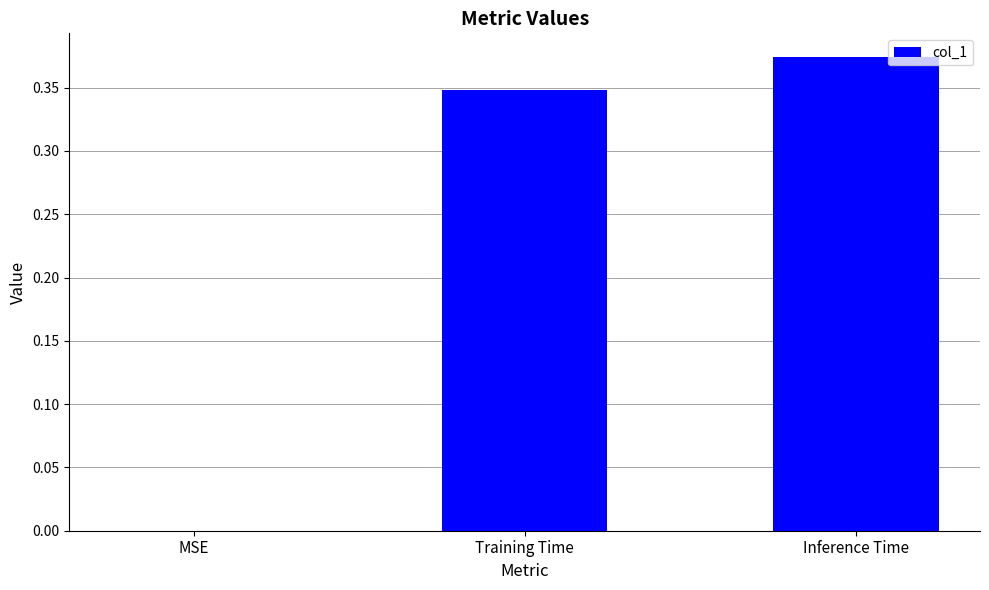

At which category does the chart reach its peak across all series?

Inference Time